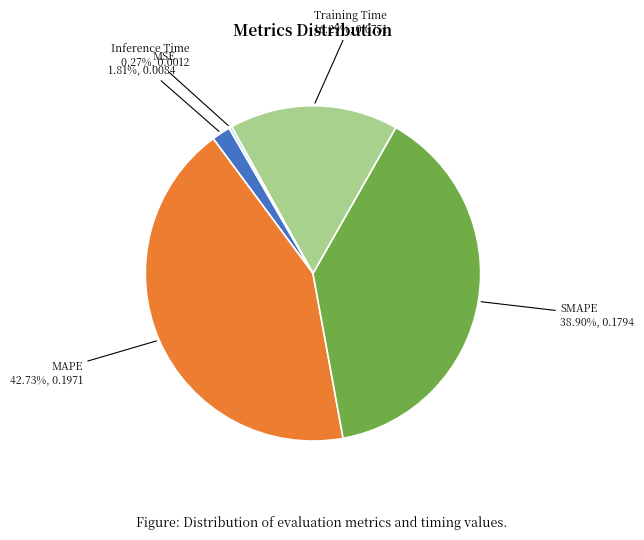

Which slice is the largest?

MAPE